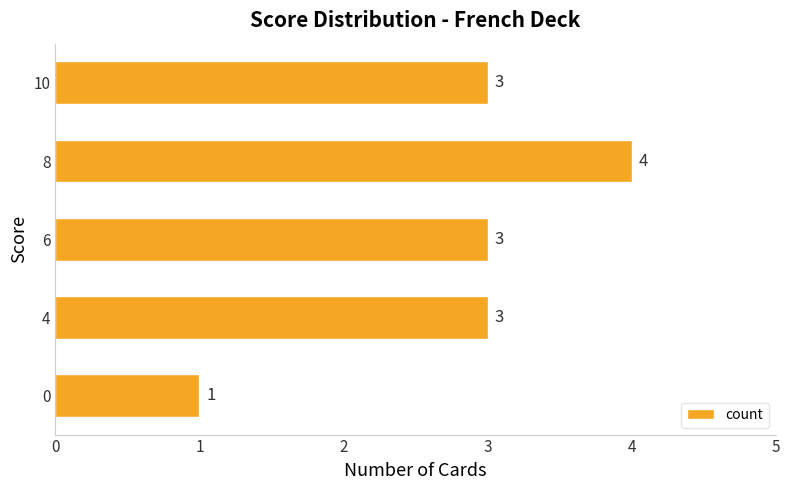

True or false: the data shows 2 at 0.

False